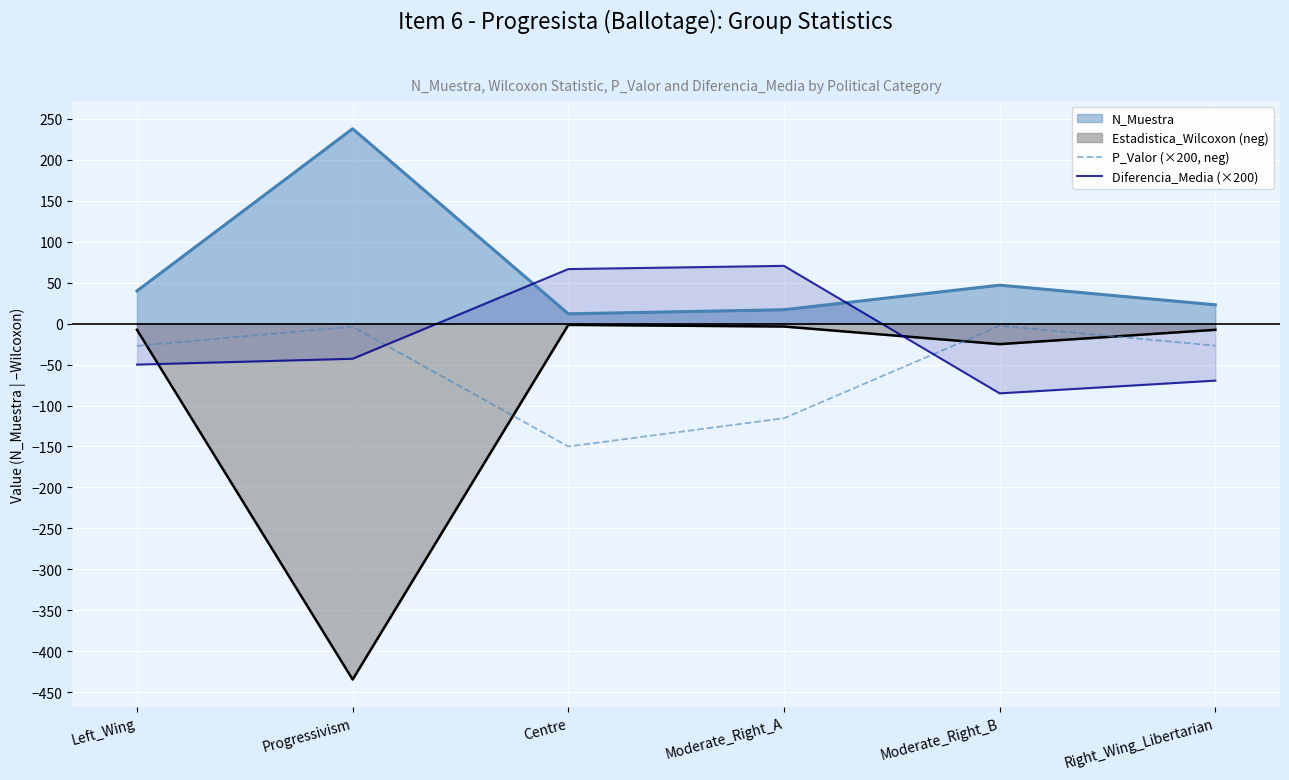

True or false: Diferencia_Media (×200) has a value of -70.2 at Progressivism.

False